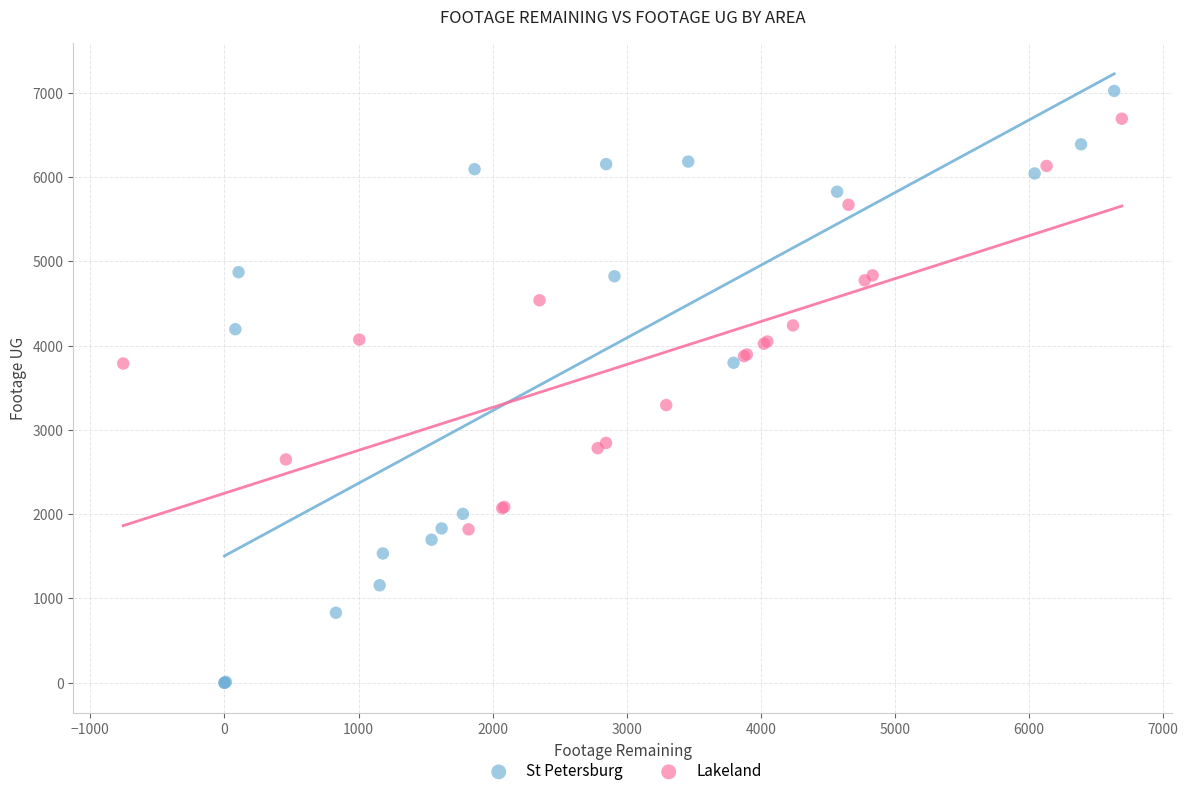

Which series has the largest Y range (max minus min)?

St Petersburg